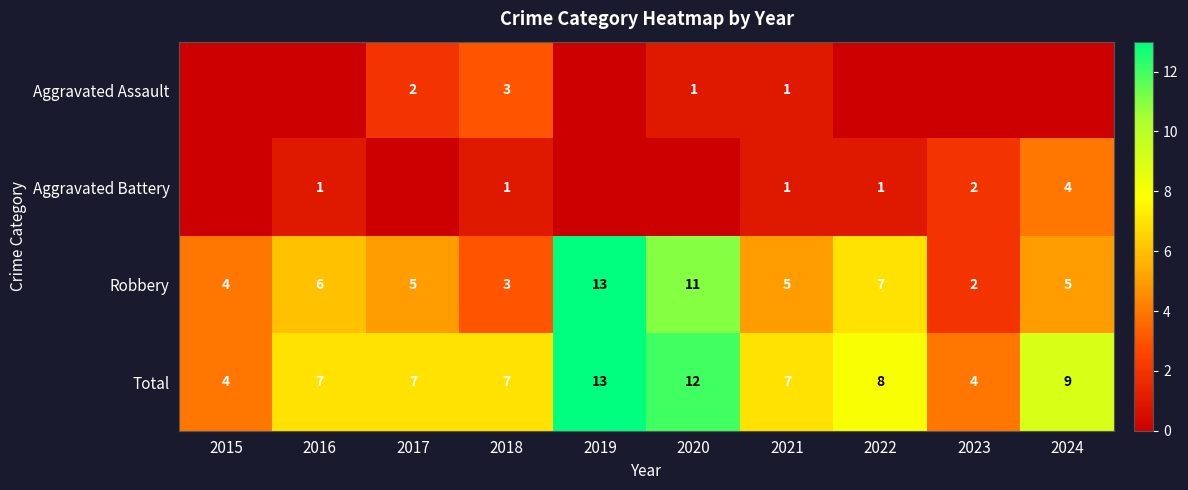

Is the value of Aggravated Assault at 2021 greater than the value of Total at 2015?

No